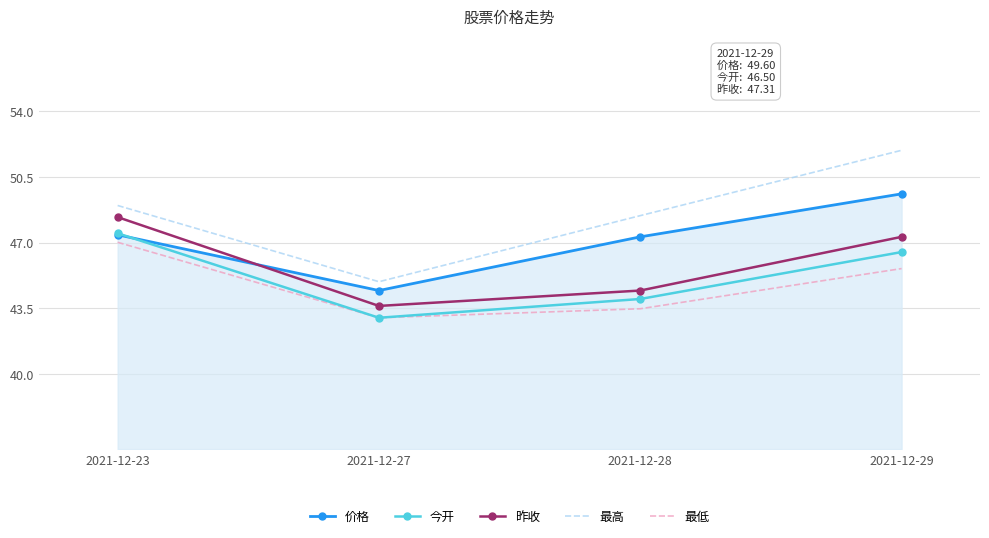

Is it true that 最高 equals 44.9 at 2021-12-27?

True